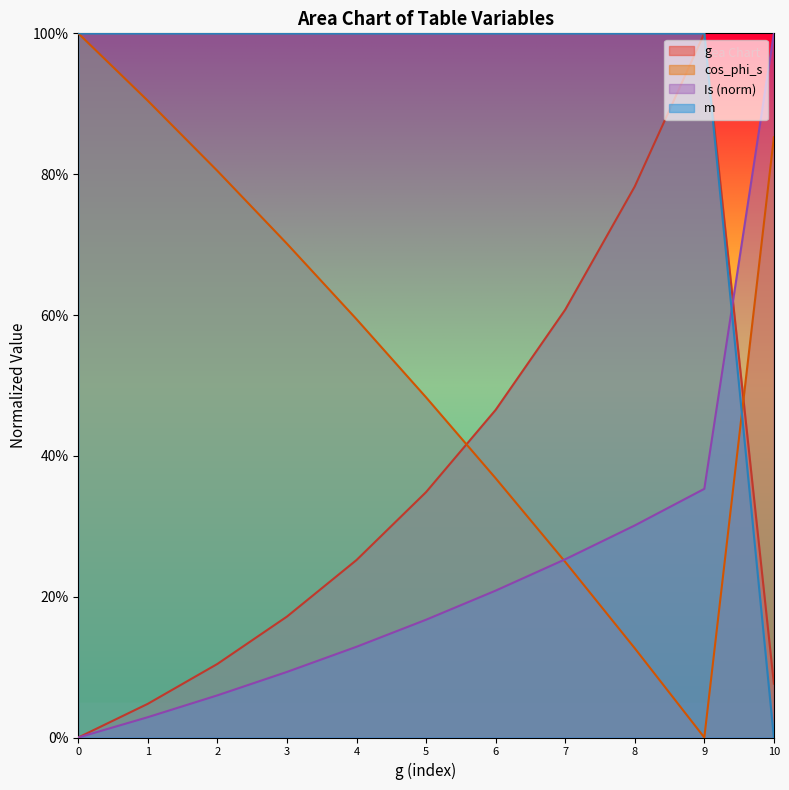

True or false: m has more than 2 points higher than both neighbors.

False